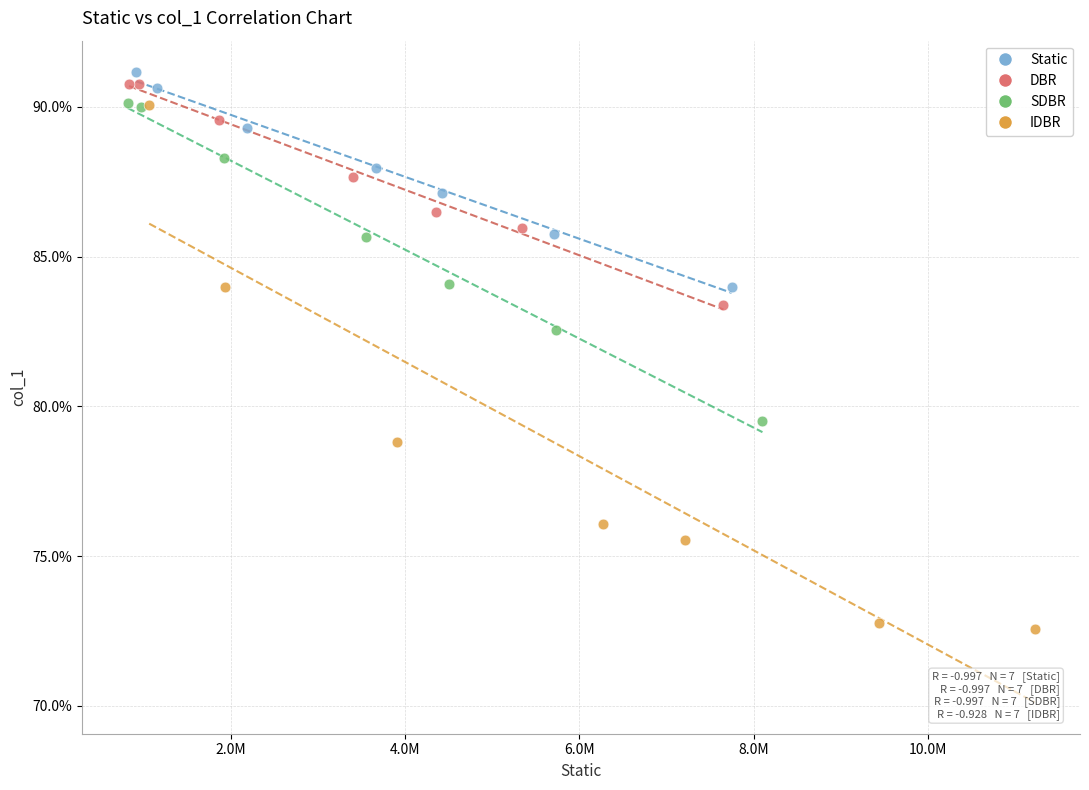

Which series has the largest Y range (max minus min)?

IDBR